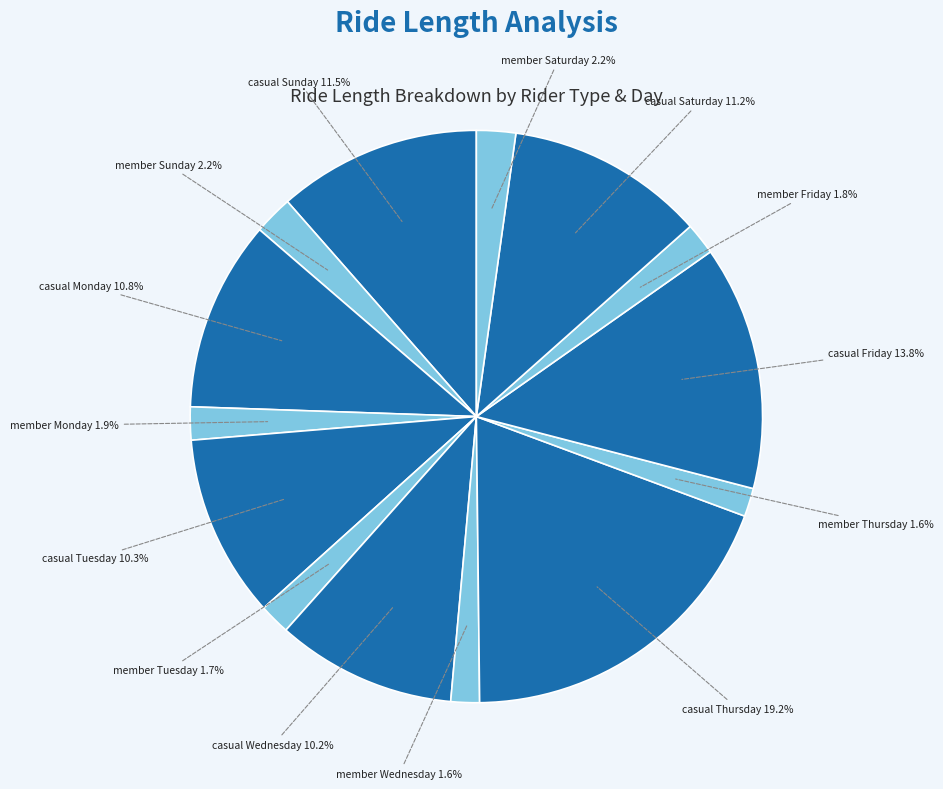

Count the number of slices in the pie.

14